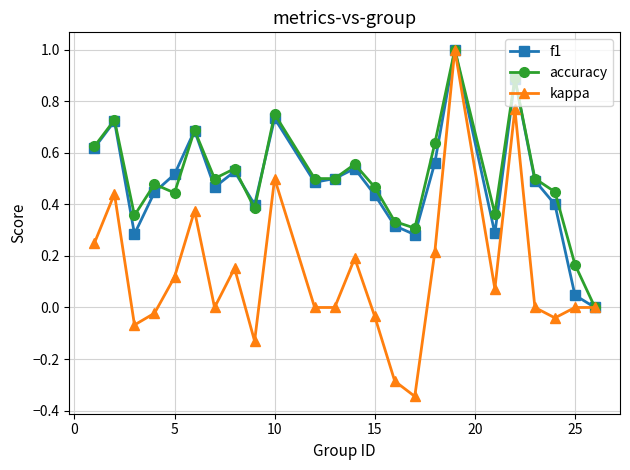

Which series has the largest range (max minus min)?

kappa